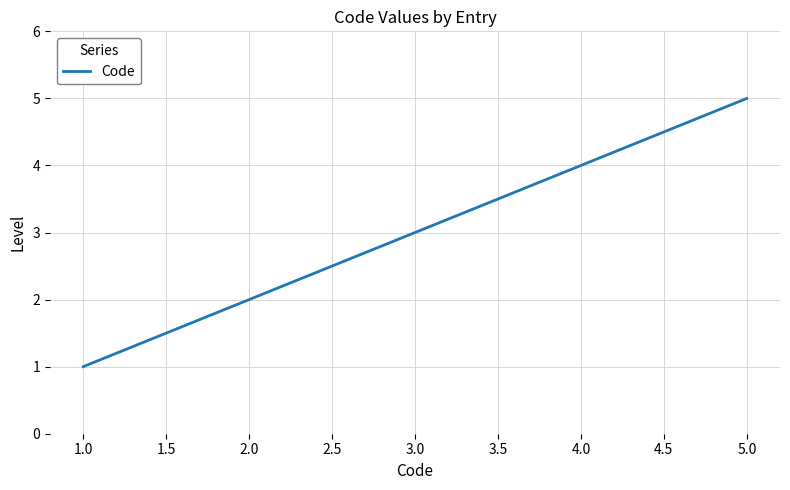

What position from the right is 1.0?

5